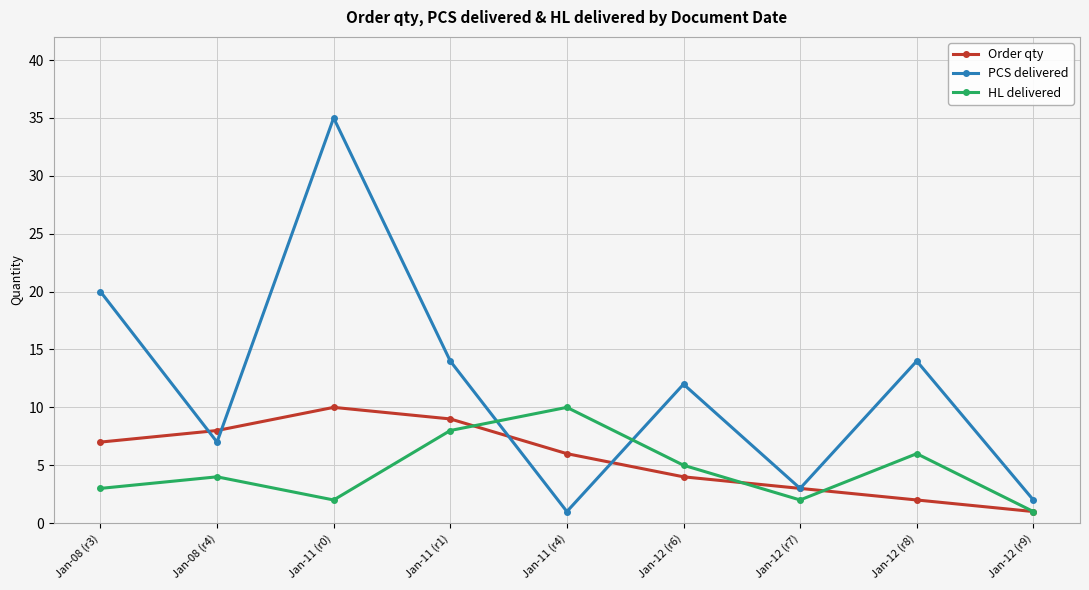

Which category has the lowest value in the HL delivered series?

Jan-12 (r9)